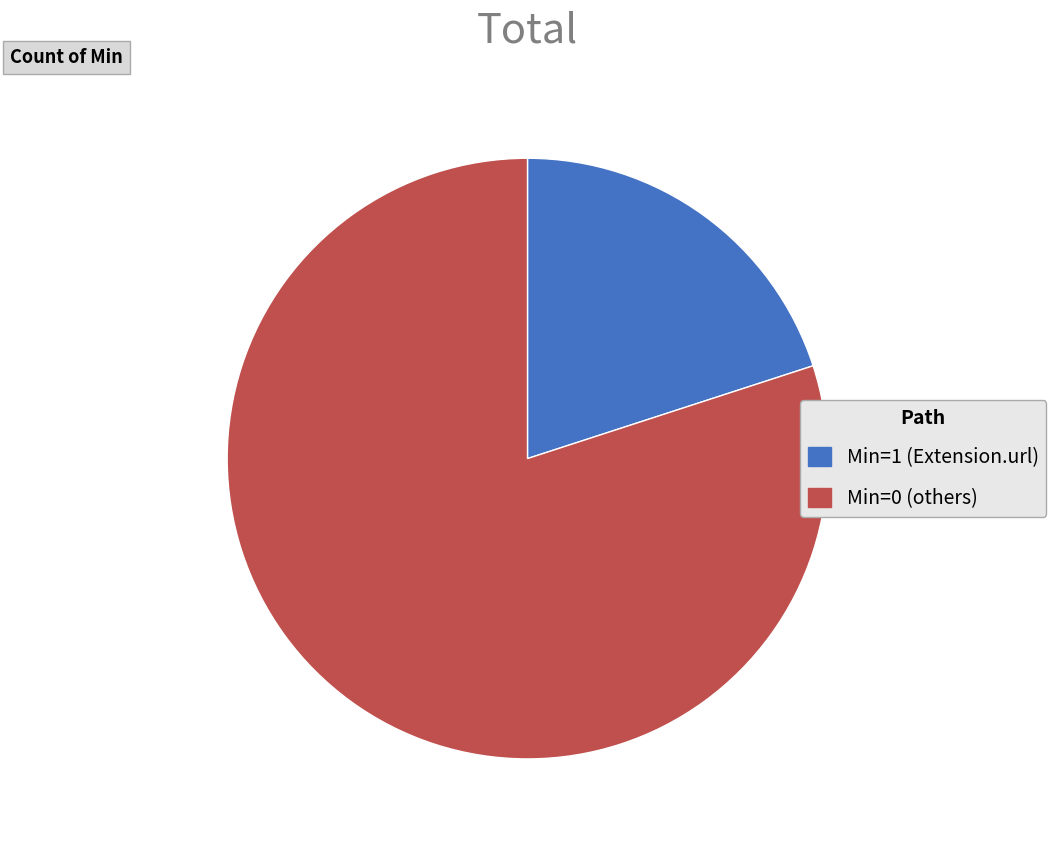

Is there a majority slice in this chart?

Yes